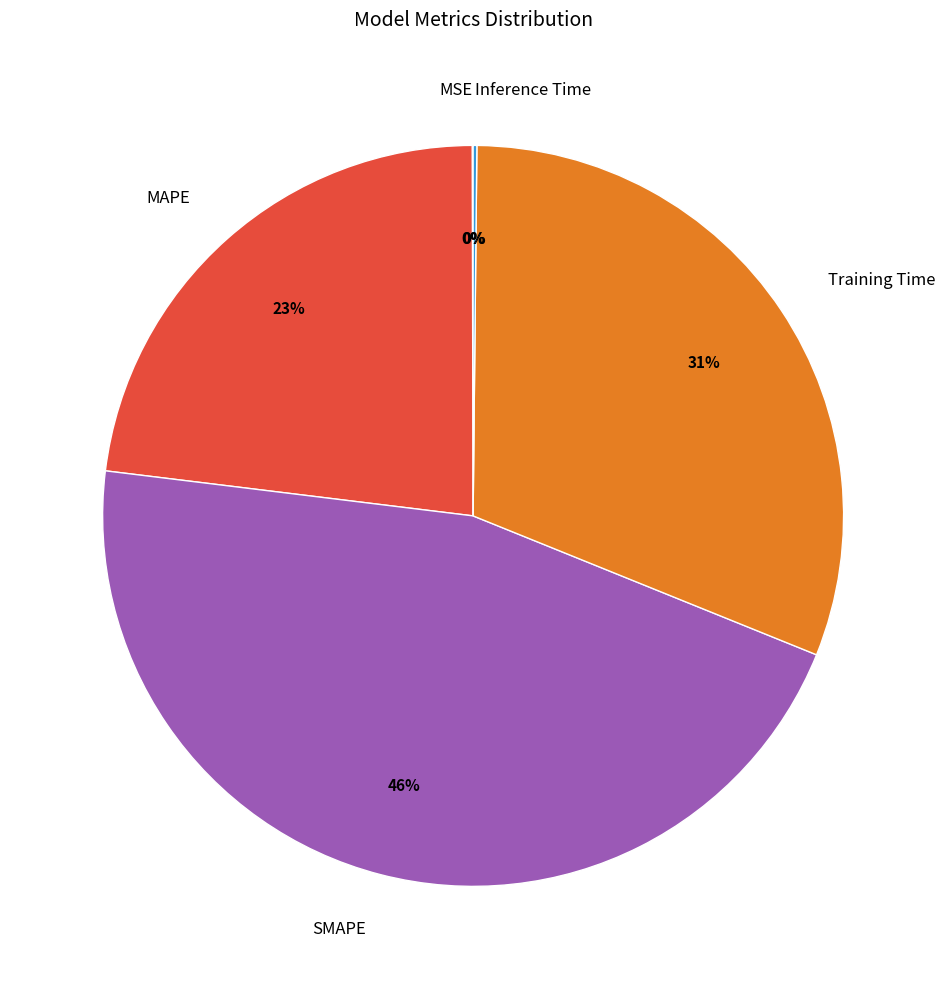

To the nearest percent, what portion does SMAPE represent?

46%